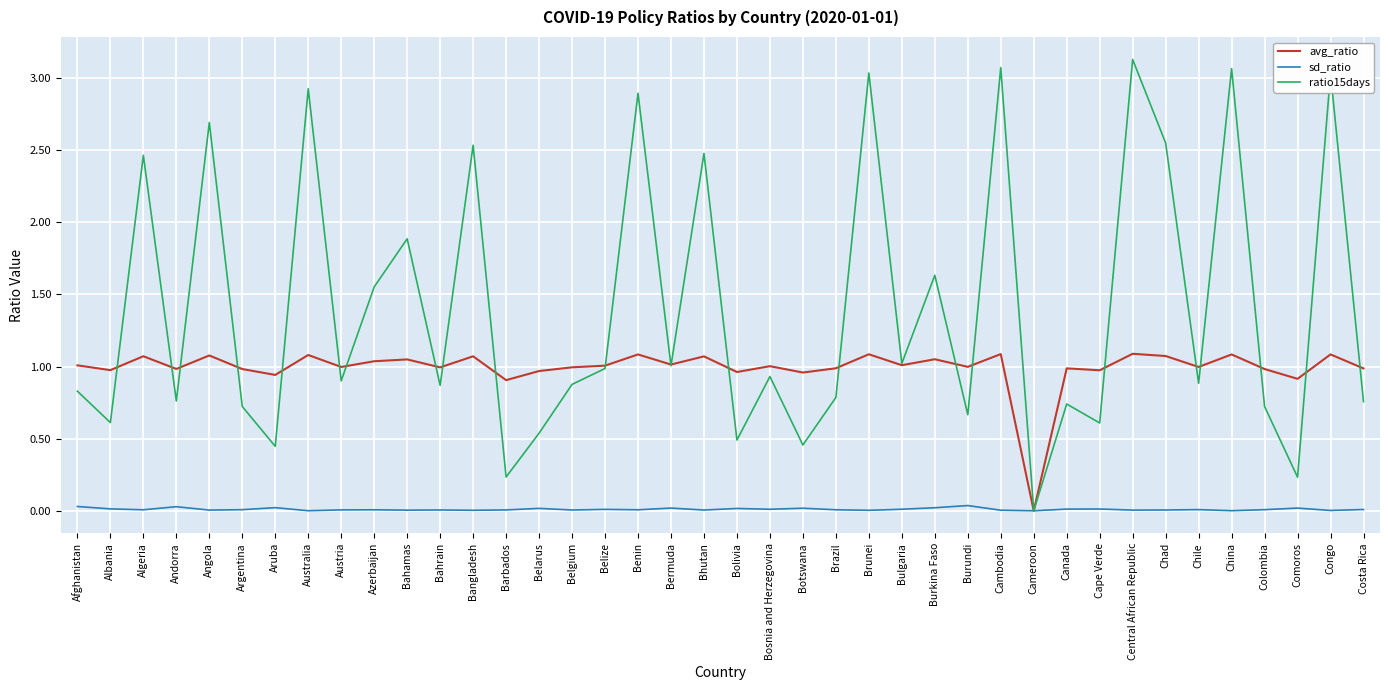

The value of avg_ratio at Colombia is 1.0. True or false?

True